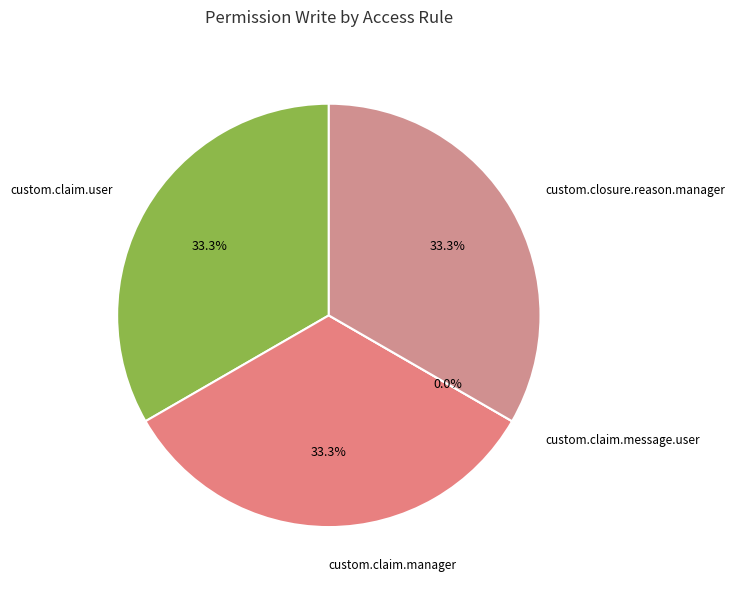

True or false: custom.claim.message.user accounts for 11% of the total.

False